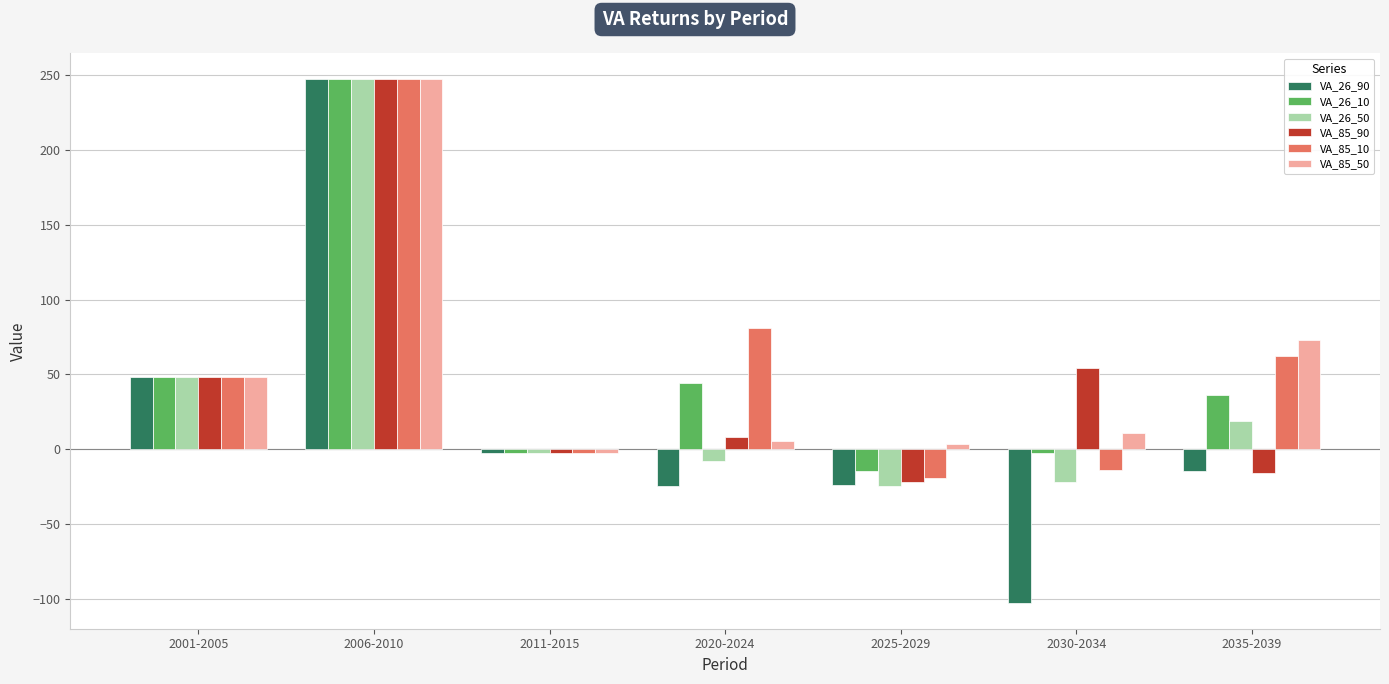

True or false: VA_85_50 has a value of 5.1 at 2020-2024.

True